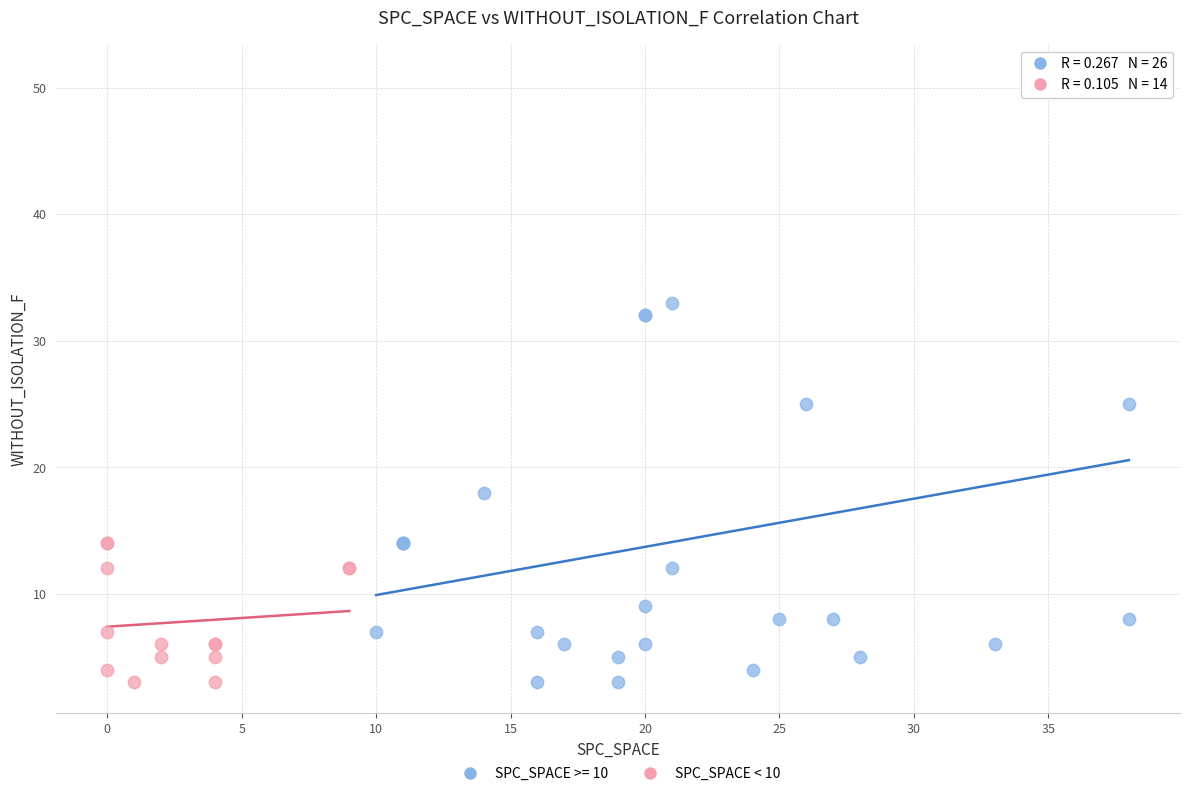

Which series has the largest Y range (max minus min)?

SPC_SPACE >= 10